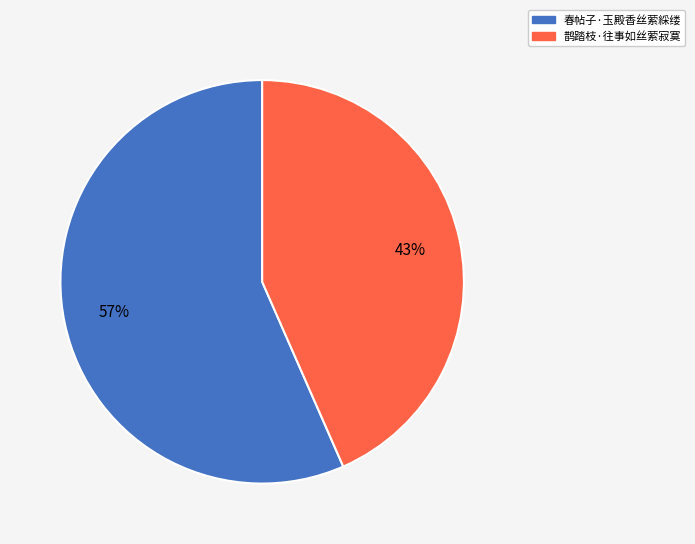

Which slice is the smallest?

鹊踏枝·往事如丝萦寂寞